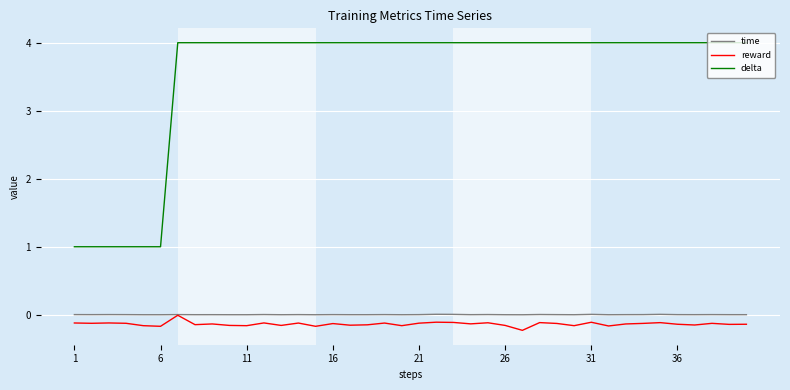

Which series has the largest total across all categories?

delta